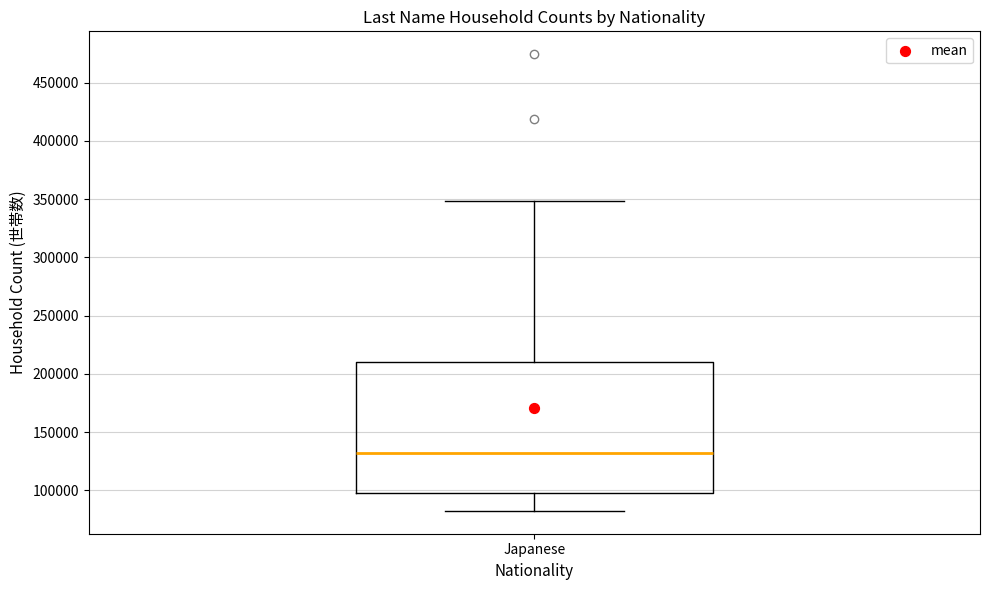

Transcribe this box plot: give where the median line is, the range the box spans, and where the two whiskers end, as read against the y-axis. The values are not printed on the chart, so give them approximately, as read against the axis.

median 130000, box 100000 to 210000, whiskers 80000 to 350000